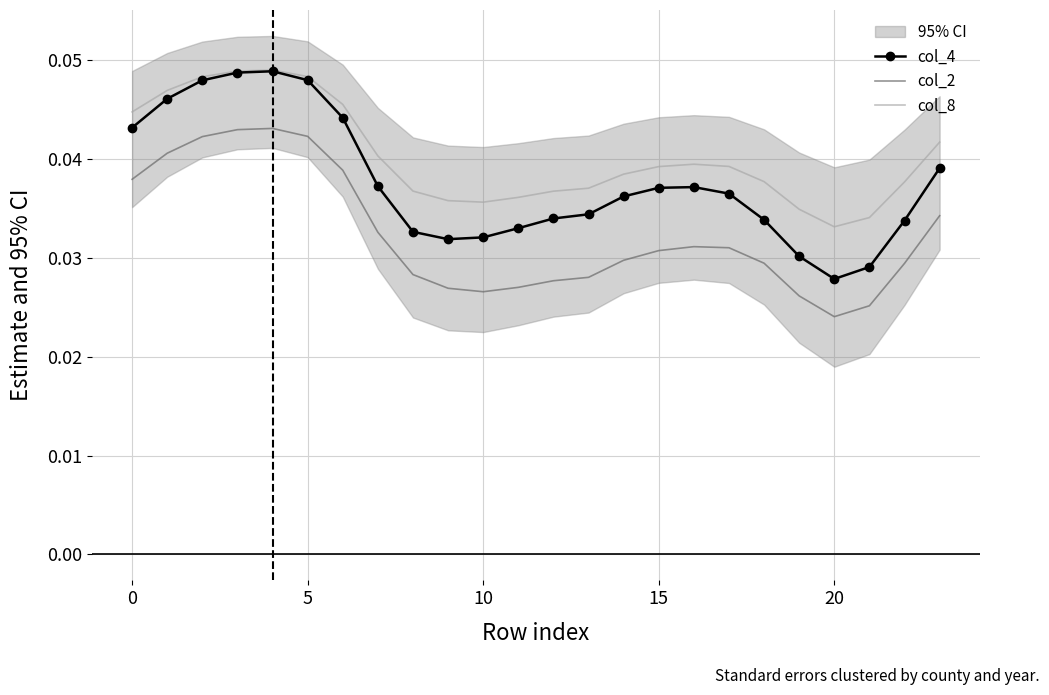

The col_8 series shows 0.0 at 9. True or false?

False